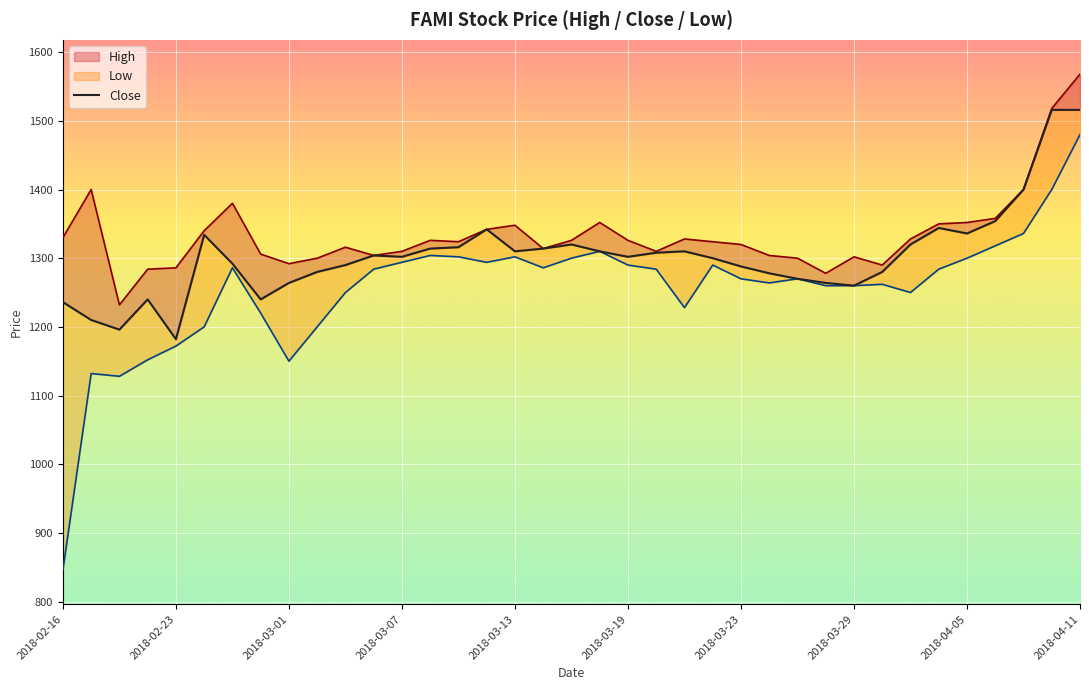

What is the change in value from 25 to 36?

+238